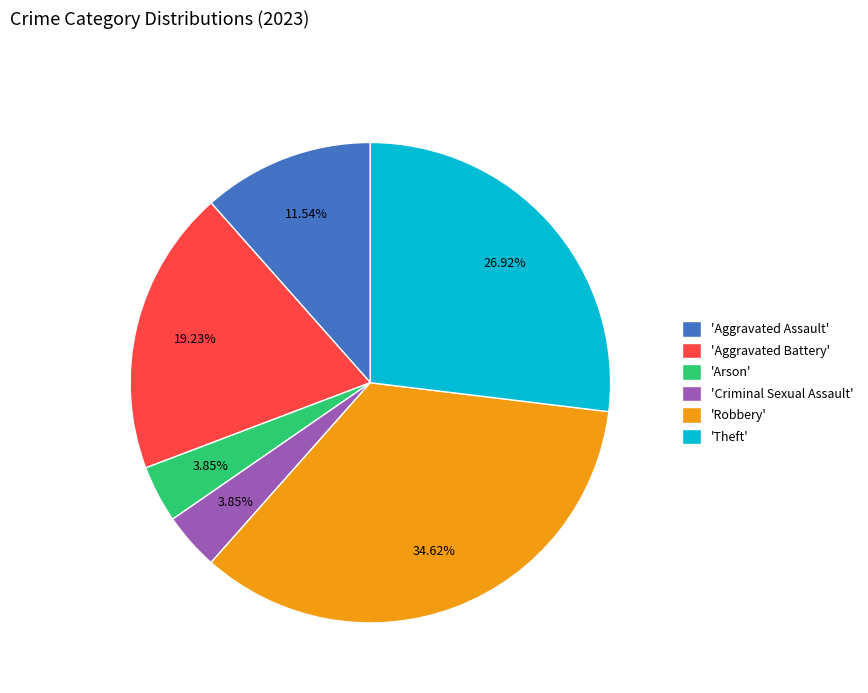

Which slice is the largest?

'Robbery'